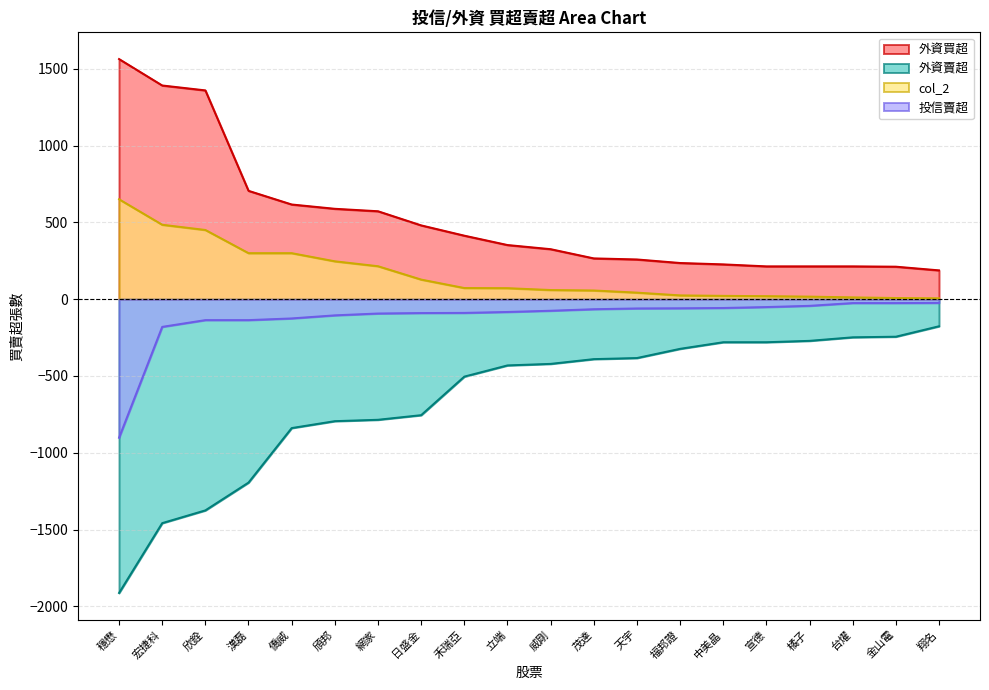

What is the greatest value displayed?

1564